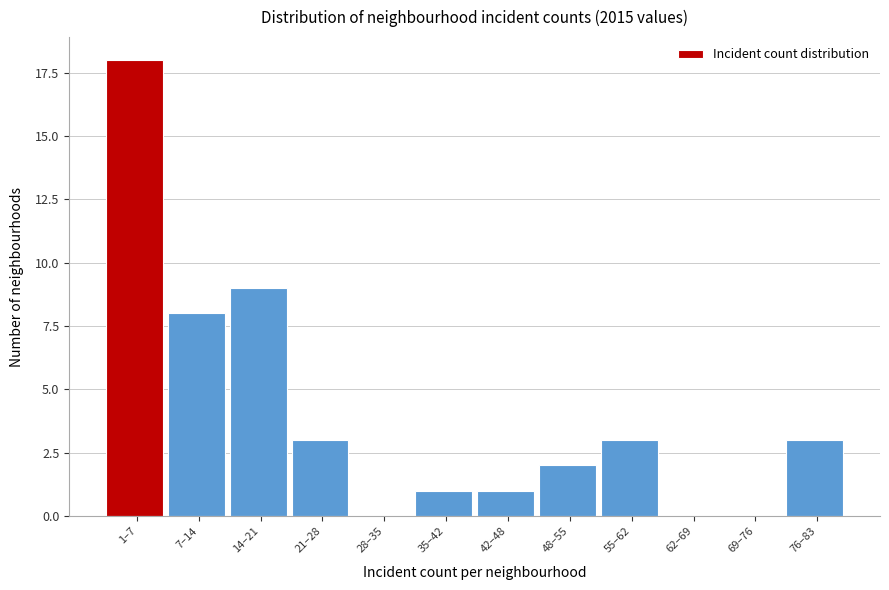

Reading right to left, list all the values displayed in this chart.

76–83=3	69–76=0	62–69=0	55–62=3	48–55=2	42–48=1	35–42=1	28–35=0	21–28=3	14–21=9	7–14=8	1–7=18